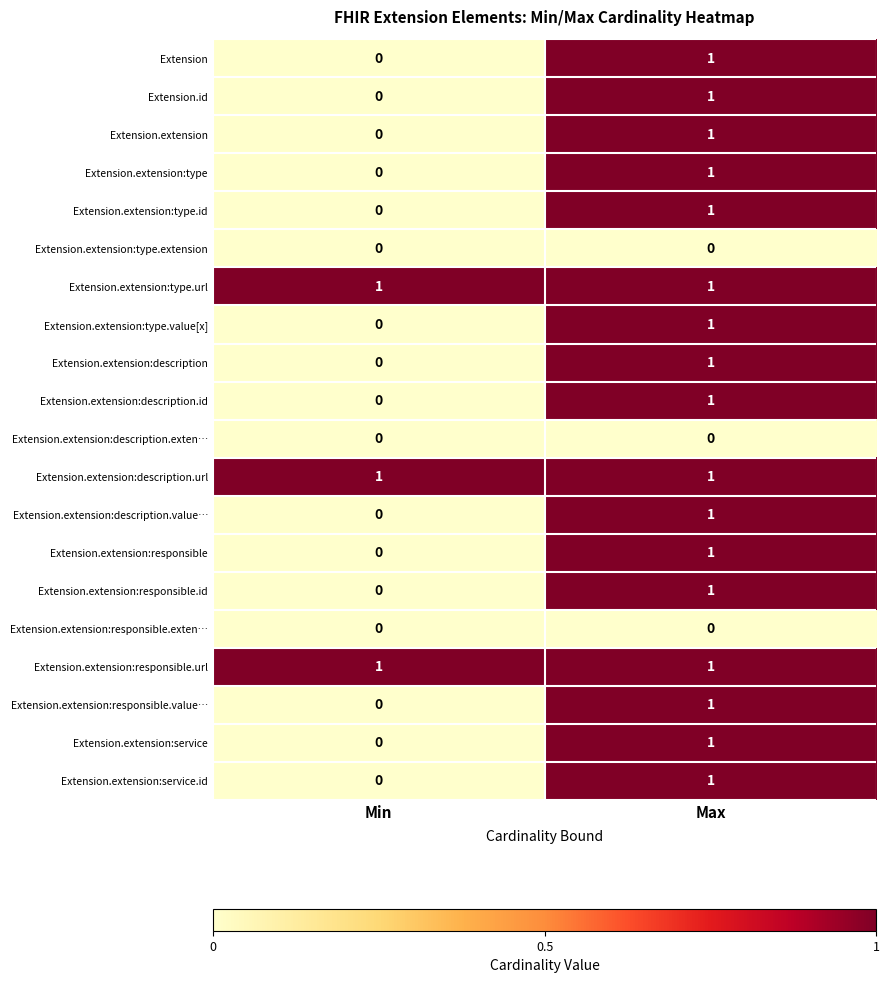

Count the number of data series in this chart.

20